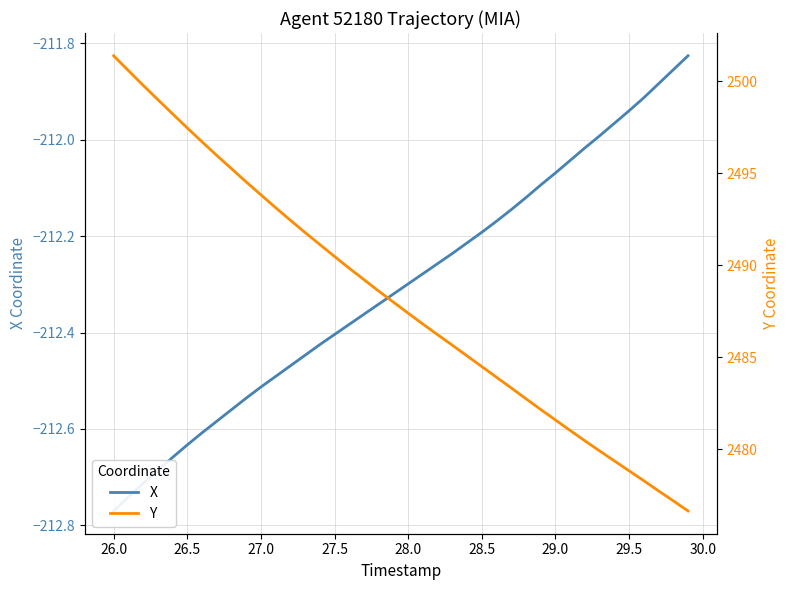

List the series in order of their peak value, highest first.

Y, X